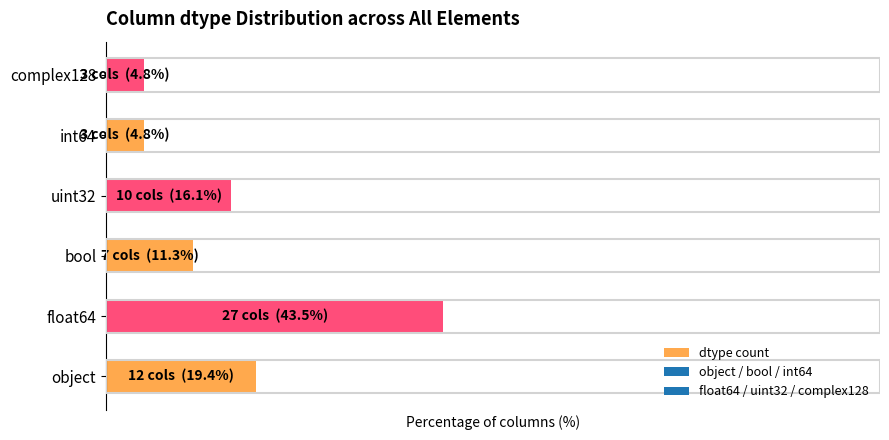

Does the chart contain any negative values?

No